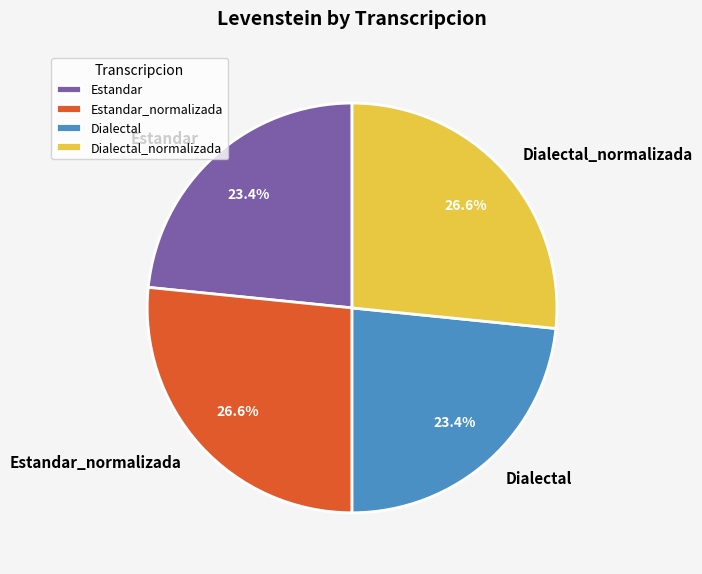

To the nearest percent, what portion does Dialectal_normalizada represent?

27%